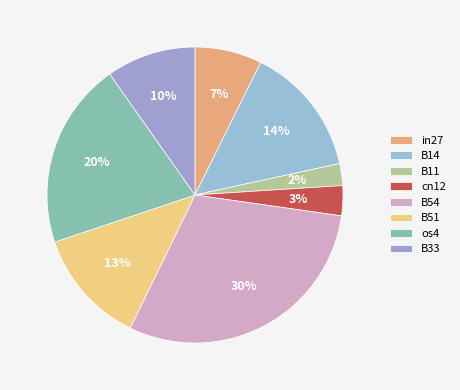

Does any single category account for the majority?

No